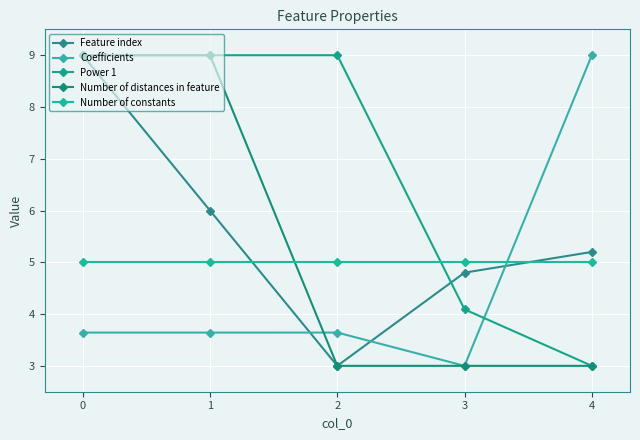

What is the sum of the Coefficients values at 0 and 4?

12.6